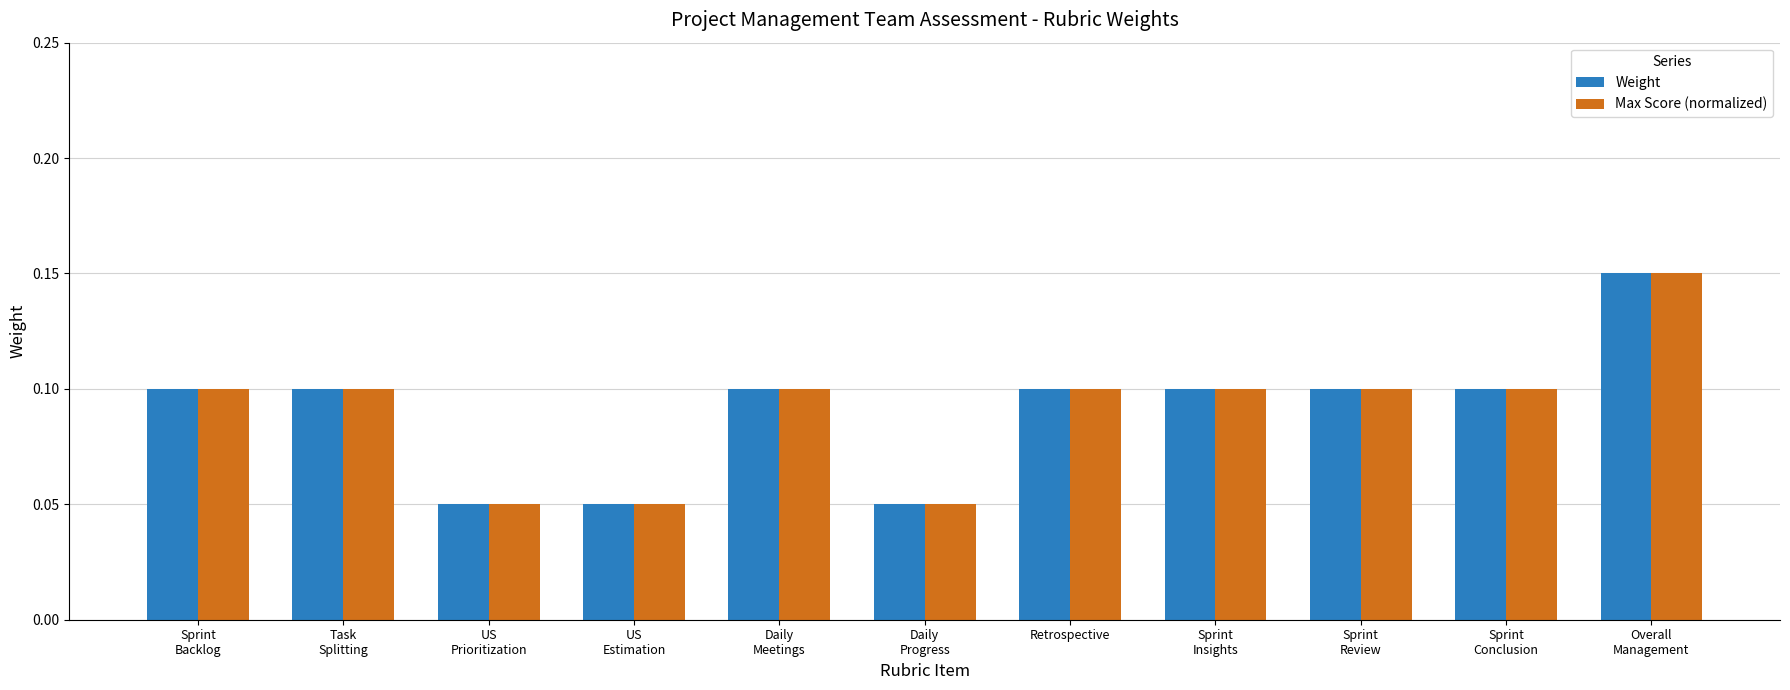

Does the chart contain stacked bars?

No